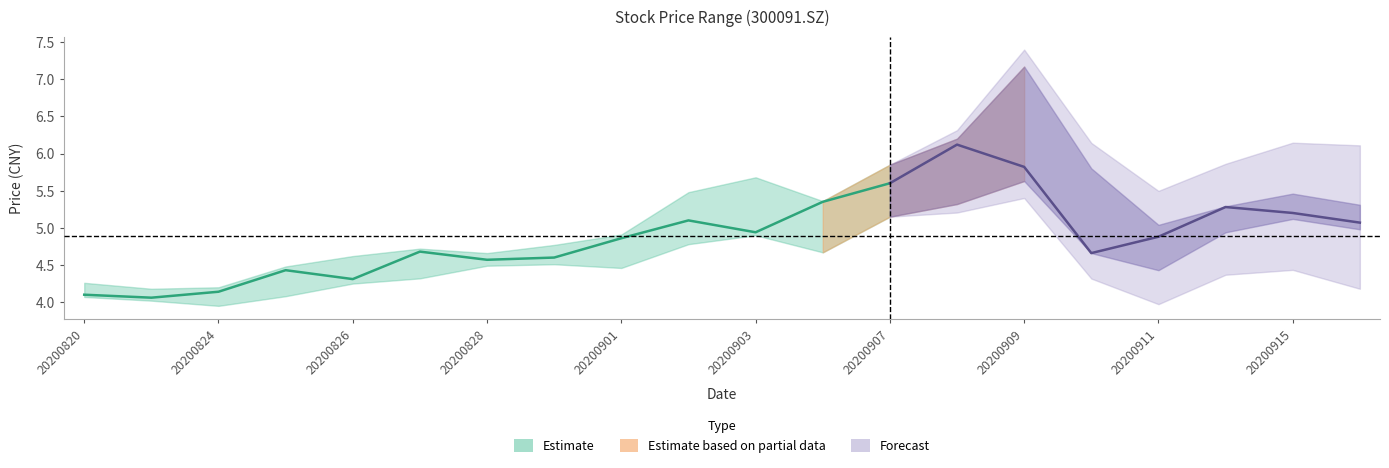

What position from the right is 8?

12